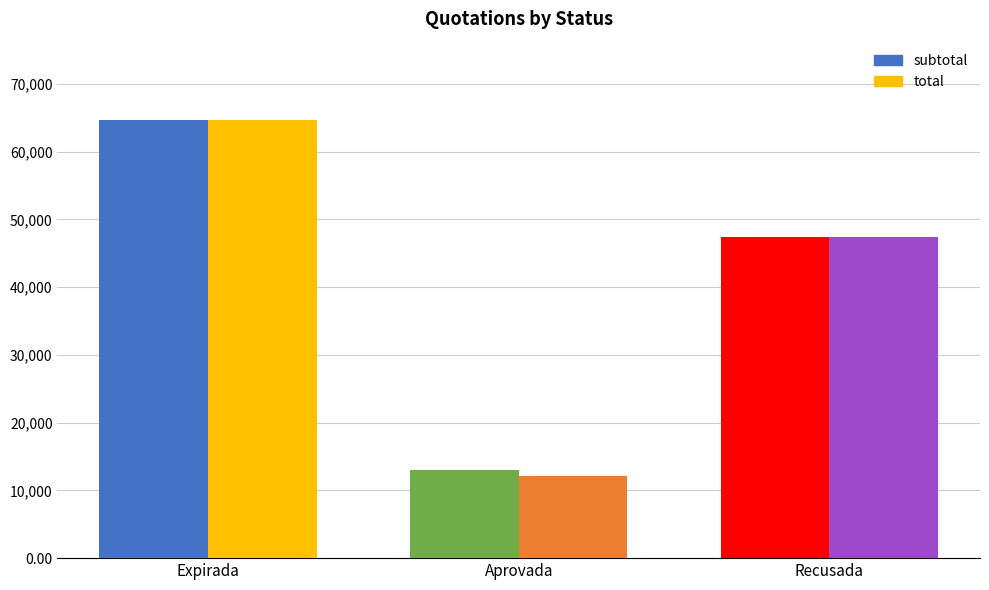

Does the chart contain stacked bars?

No